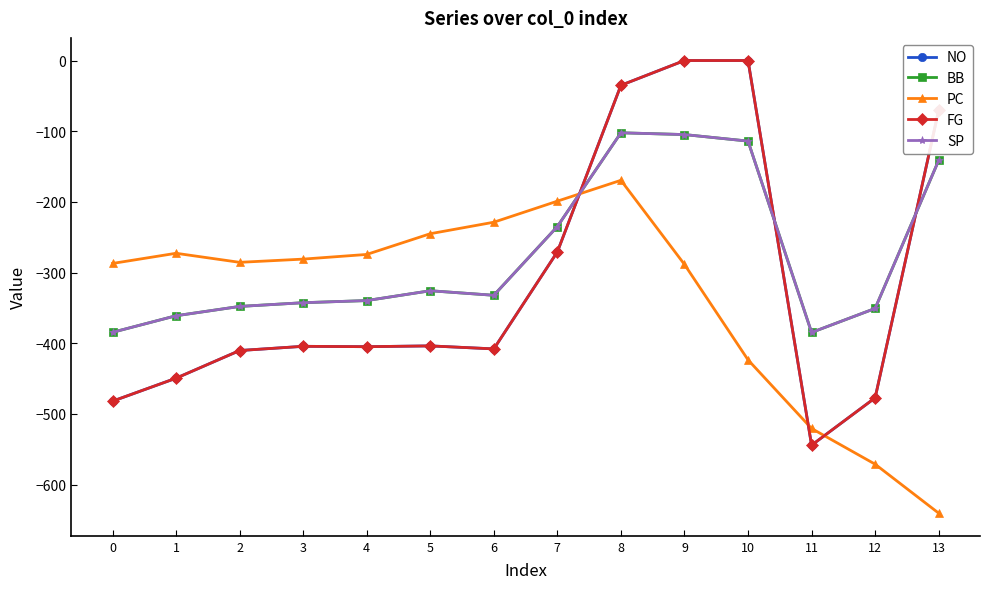

What is the value of the NO point at the 4th from the left?

-404.4